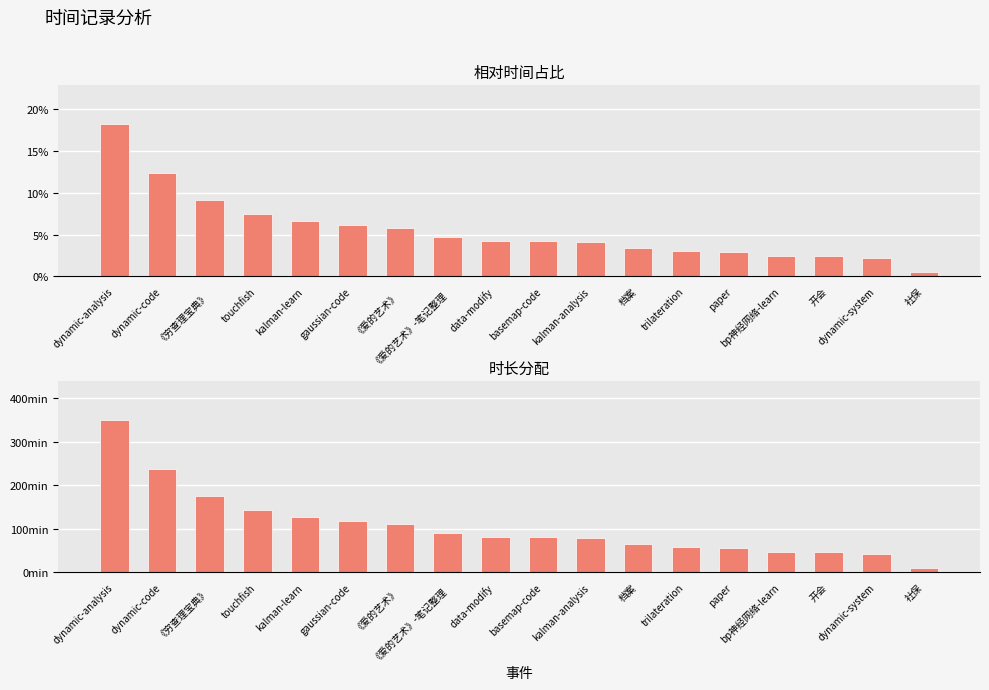

The value of 时长(分钟) at bp神经网络-learn is 47.0. True or false?

True